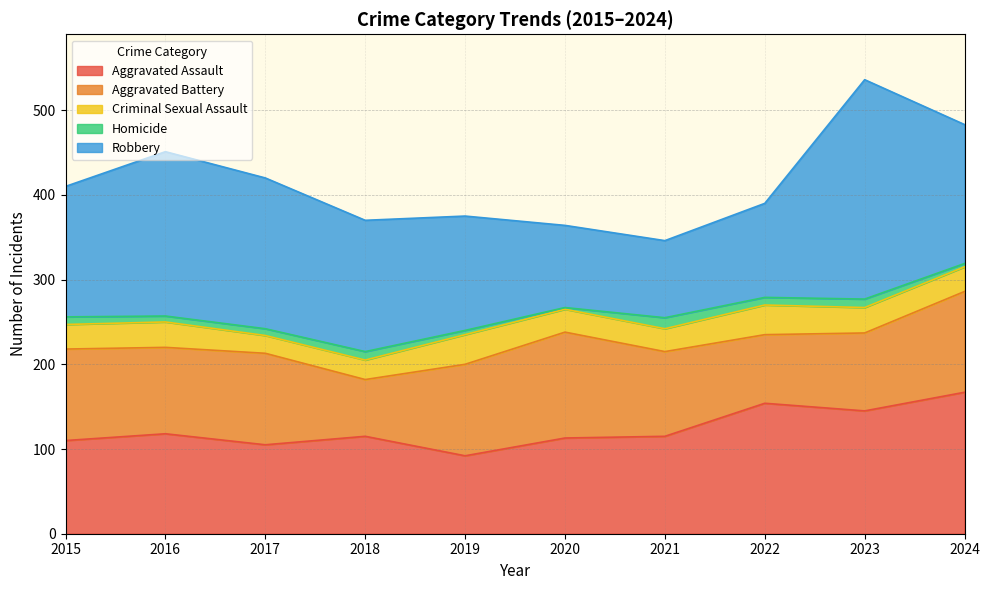

Where does the Homicide series first go above 9?

2018